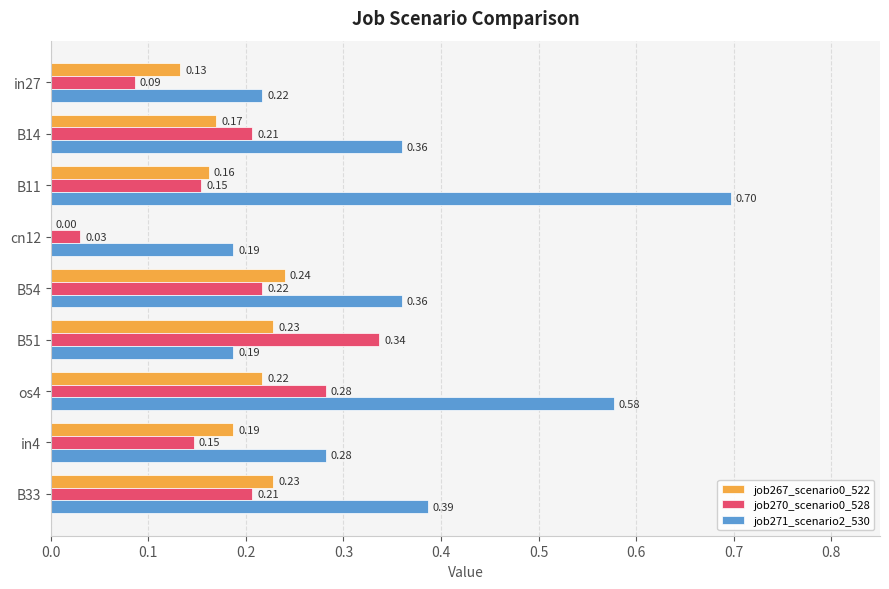

Which series has the largest total across all categories?

job271_scenario2_530